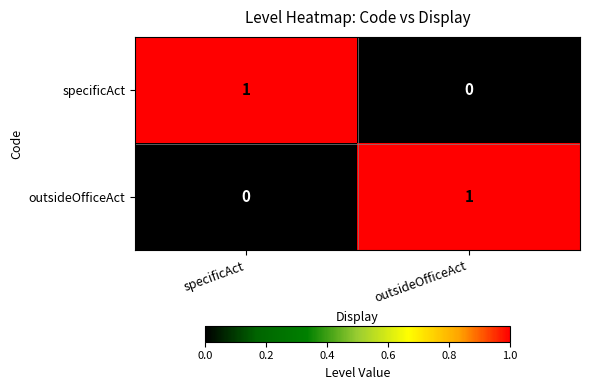

List the labels in order of outsideOfficeAct value, smallest first.

specificAct, outsideOfficeAct